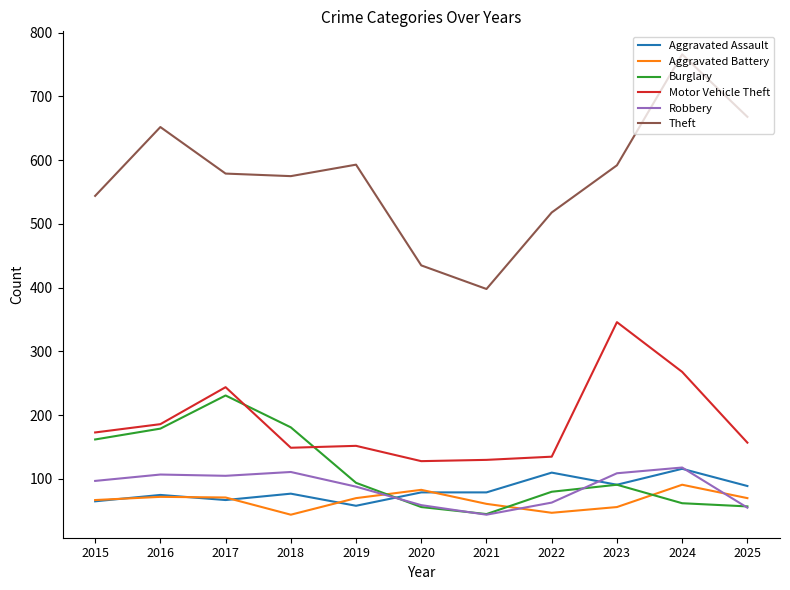

Does the chart display data point markers on the line(s)?

No